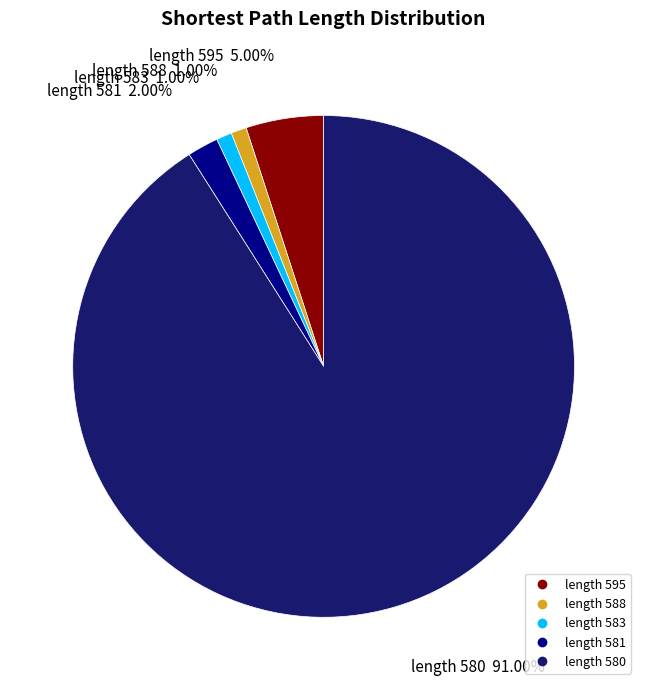

Is there a majority slice in this chart?

Yes